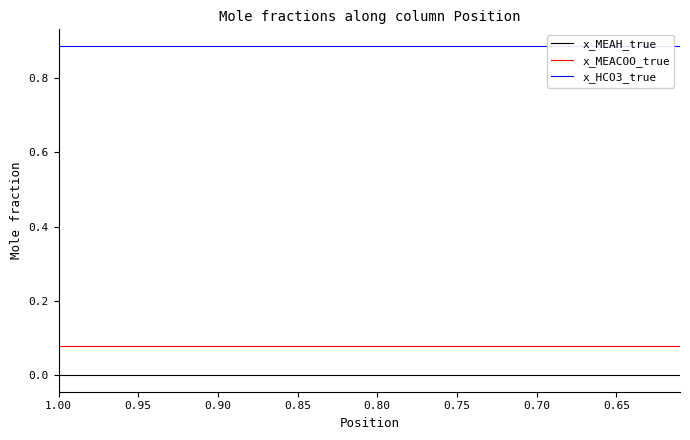

What is the label of the 20th point from the right?

0.80